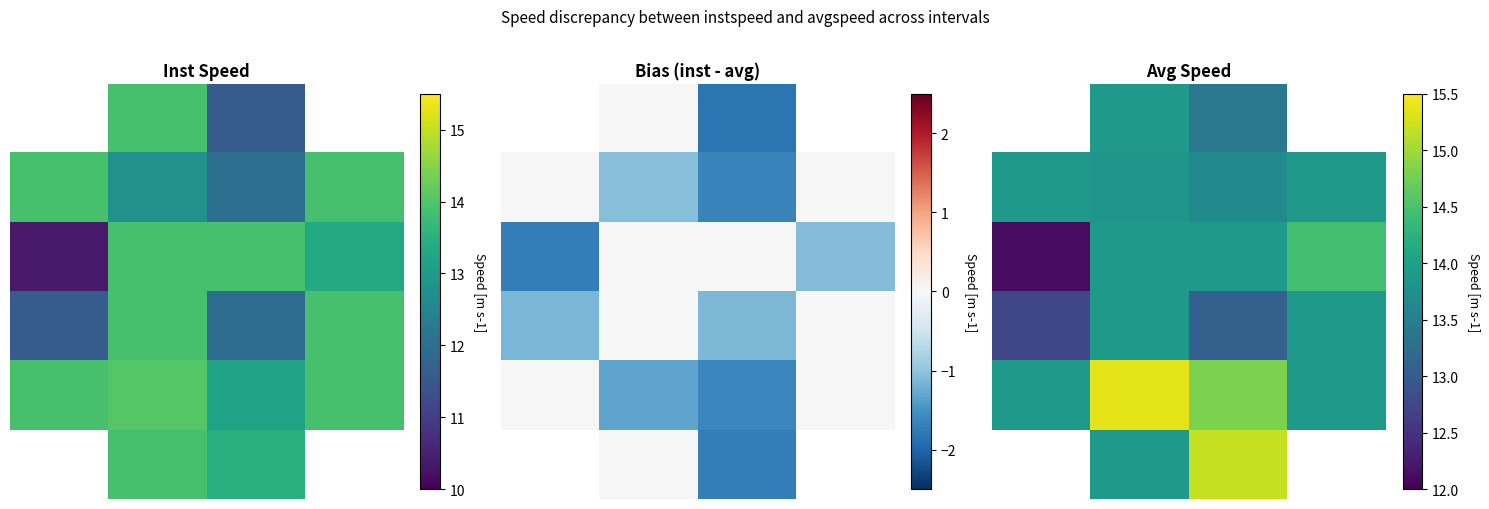

Reading left to right, what are all the values shown in this chart?

row_0: −0.5=13.9	0.0=13.9	0.5=13.4	1.0=13.9
row_1: −0.5=13.9	0.0=13.9	0.5=13.7	1.0=13.9
row_2: −0.5=12.1	0.0=13.9	0.5=13.9	1.0=14.4
row_3: −0.5=12.8	0.0=13.9	0.5=13.1	1.0=13.9
row_4: −0.5=13.9	0.0=15.4	0.5=14.8	1.0=13.9
row_5: −0.5=14.7	0.0=13.9	0.5=15.2	1.0=13.6